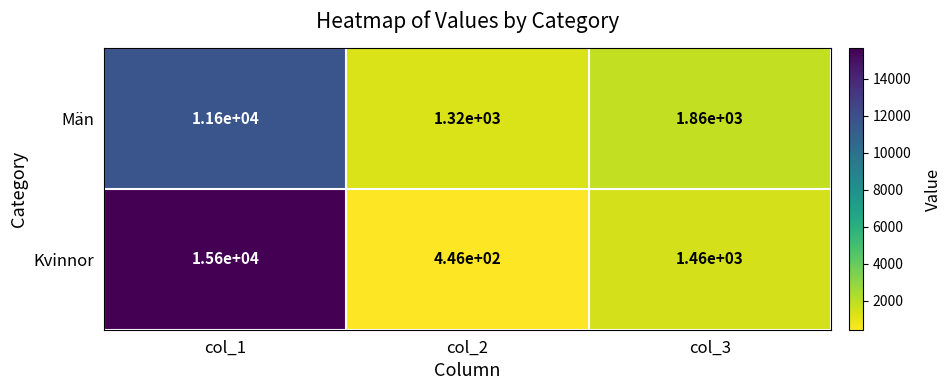

Which label corresponds to the largest value in the chart?

col_1